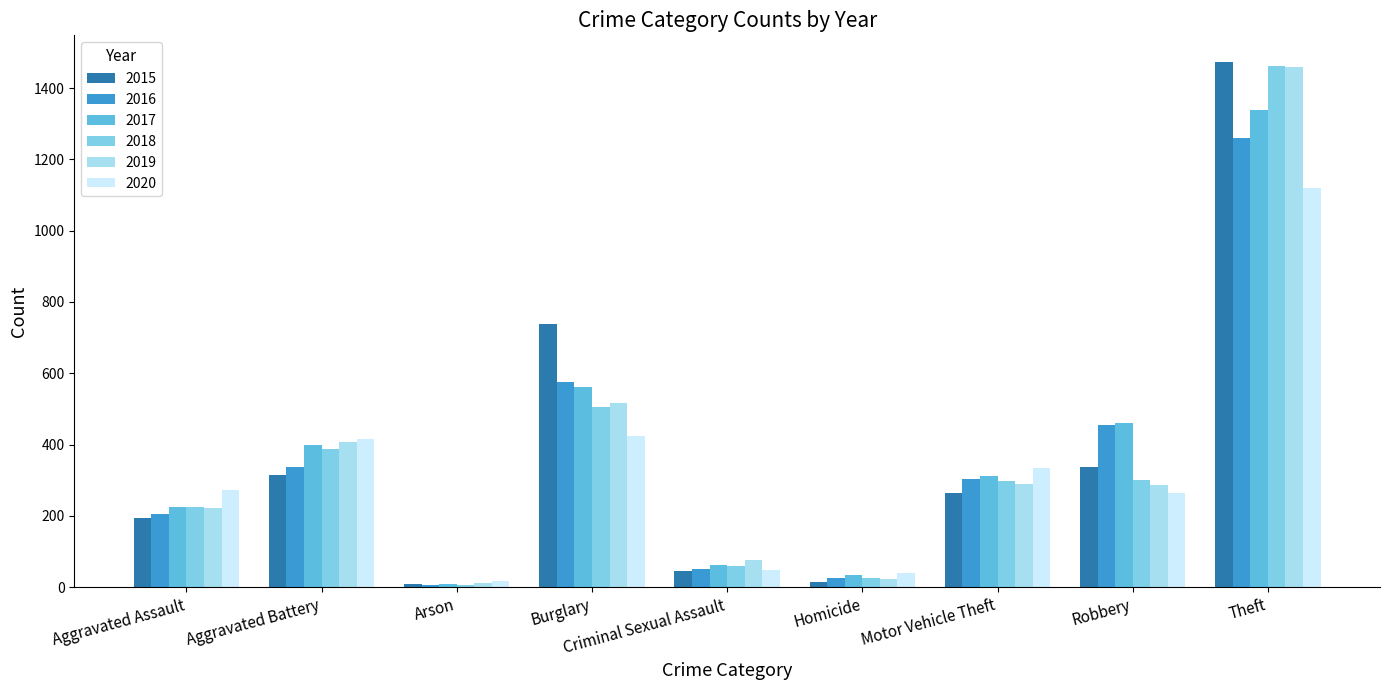

What is the highest value of the 2018 series?

1461